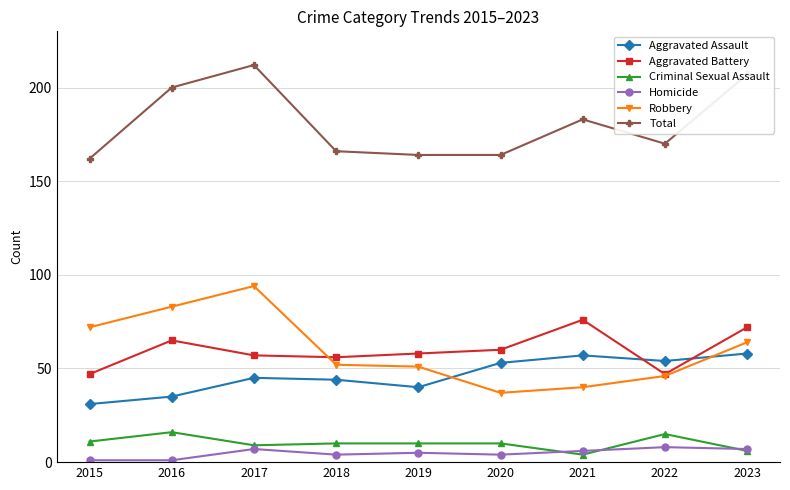

The Total series shows 362 at 2023. True or false?

False